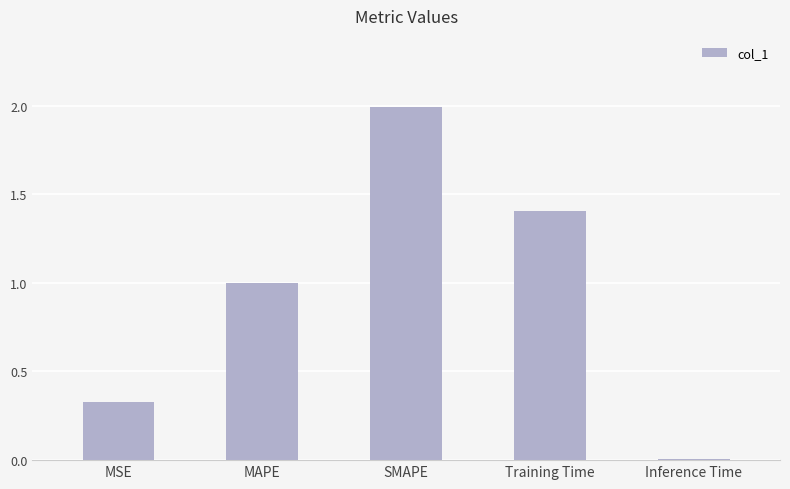

The value at MAPE is 1.6. True or false?

False